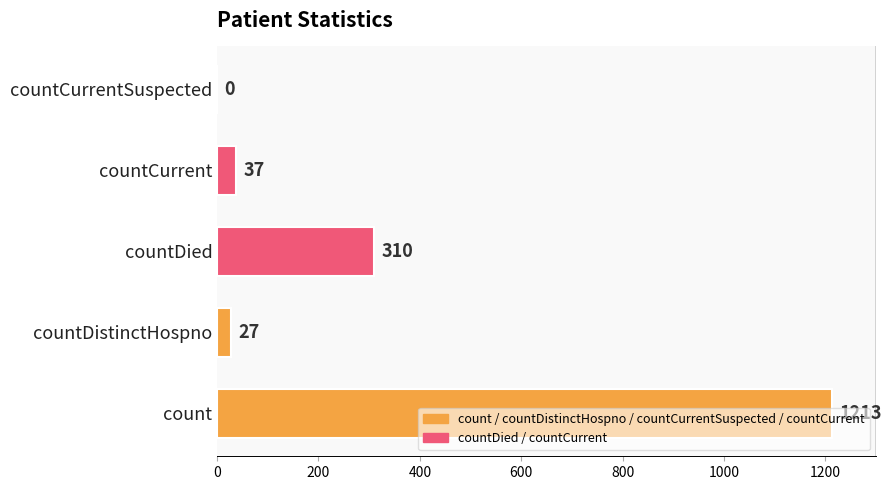

How many positive values are there?

4